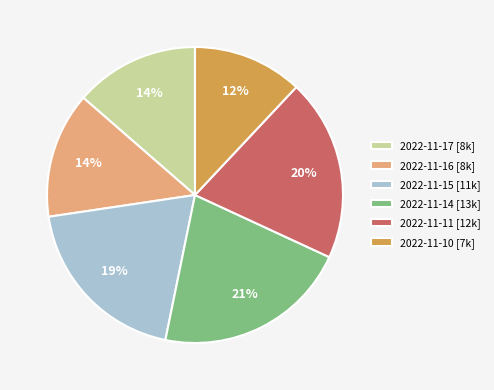

Which has a higher value, 2022-11-14 or 2022-11-15?

2022-11-14